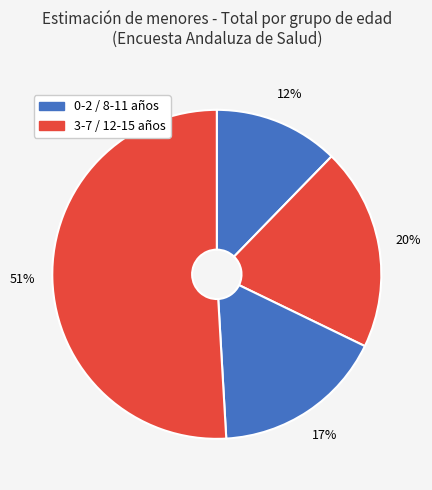

What is the largest slice in the pie chart?

12-15